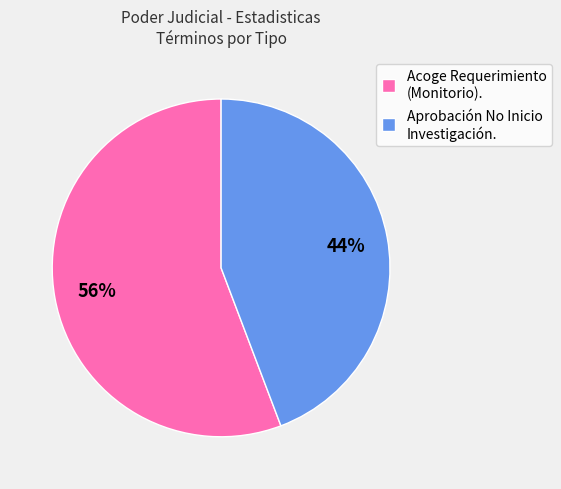

To the nearest percent, what portion does Acoge Requerimiento (Monitorio). represent?

56%